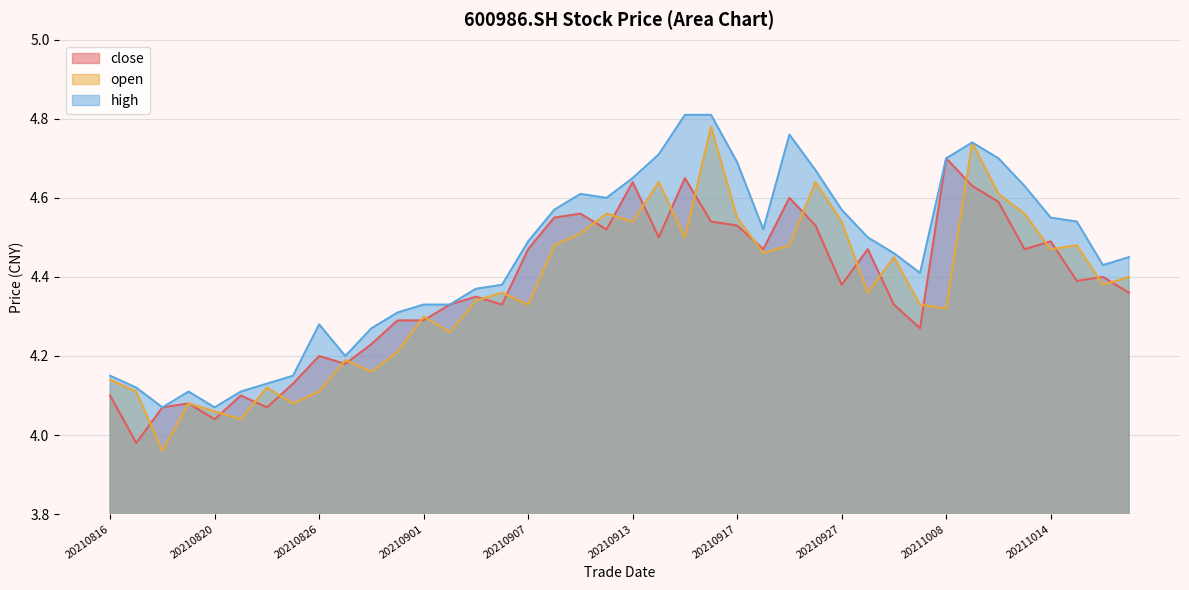

Between which two adjacent categories do close and open first intersect?

20210817 and 20210818